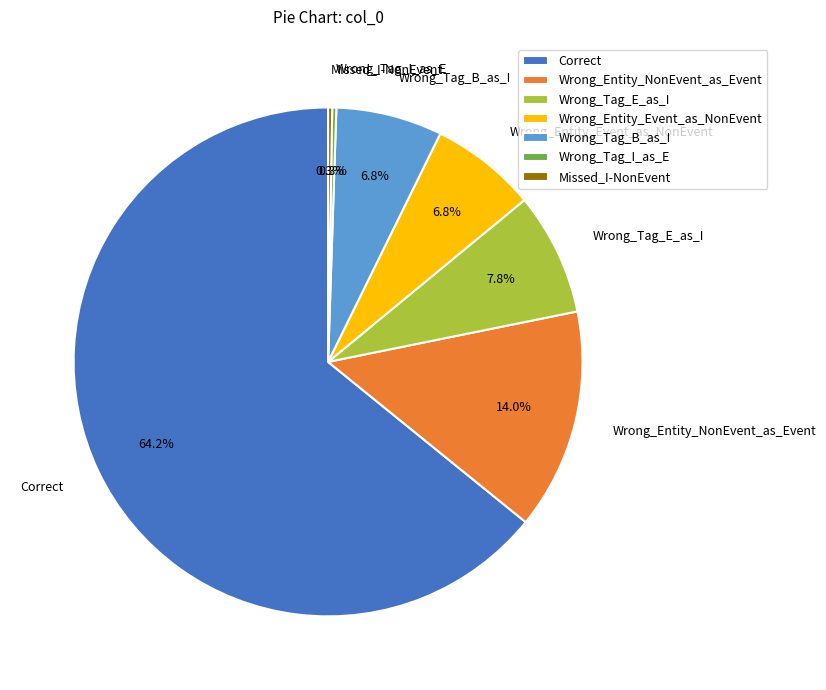

Which category has the biggest portion of the pie?

Correct